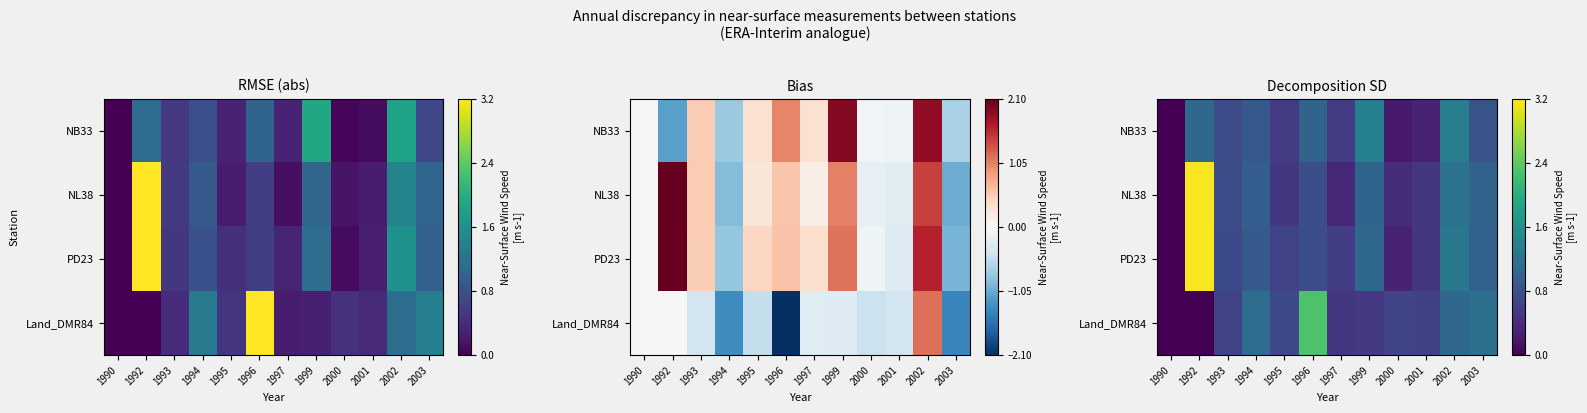

At which category does the chart reach its minimum across all series?

1990